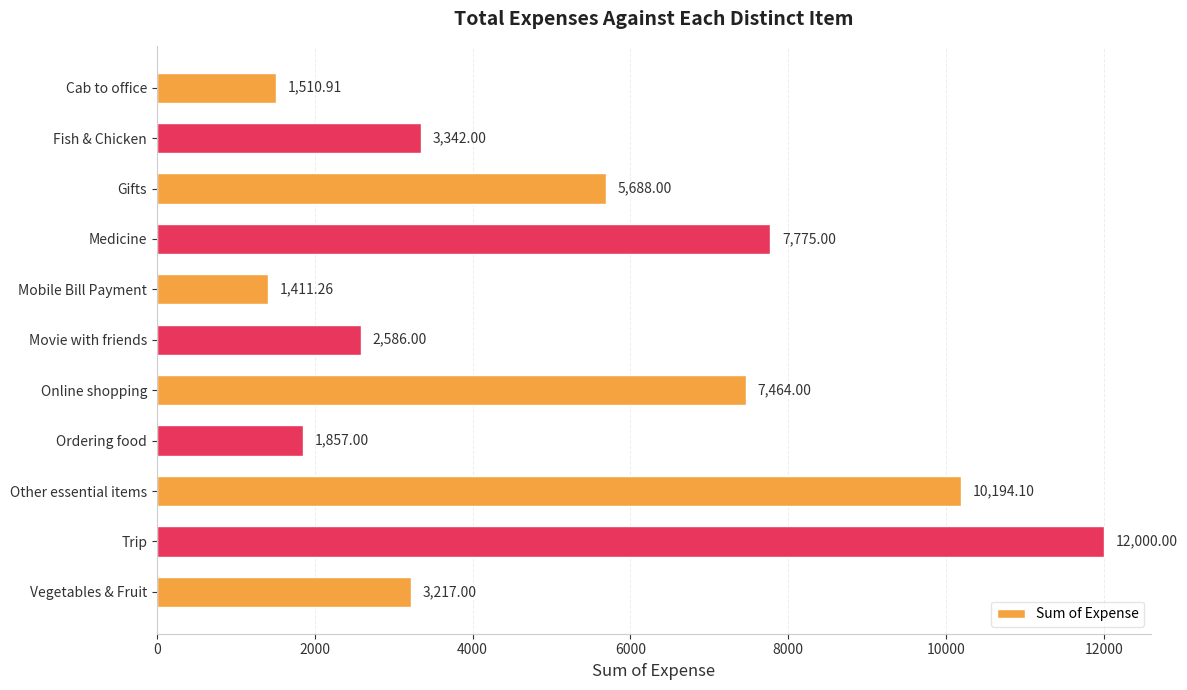

What is the maximum value shown in the chart?

12000.0